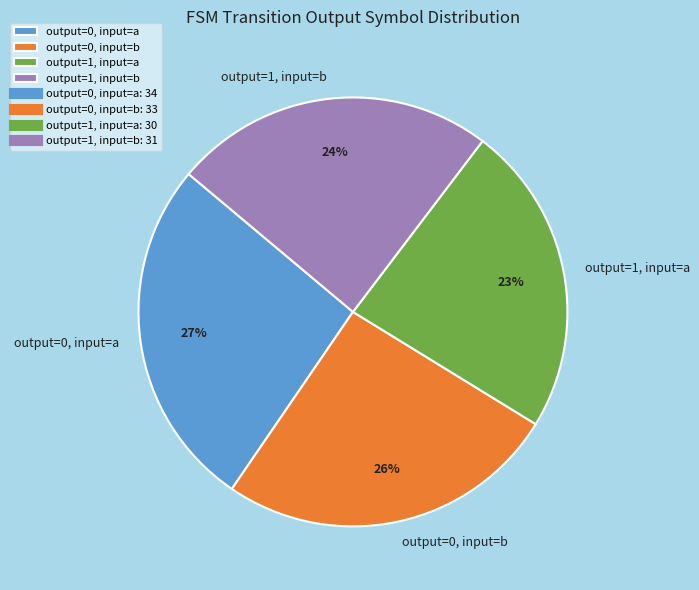

Is the sum of output=0, input=a and output=0, input=b greater than half?

Yes